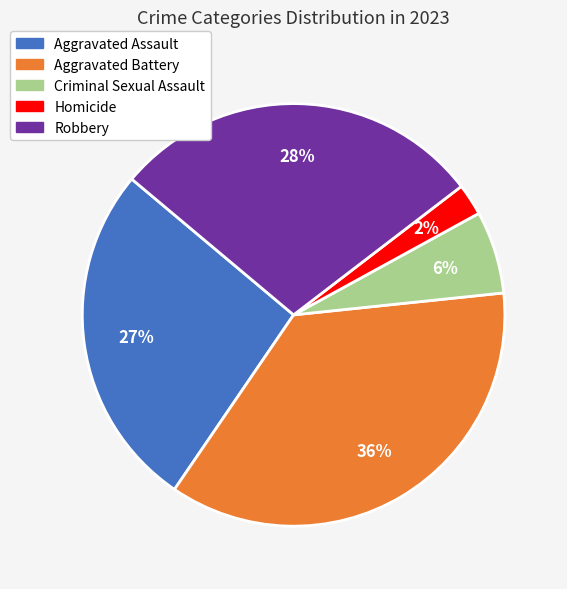

To the nearest percent, what portion does Homicide represent?

2%